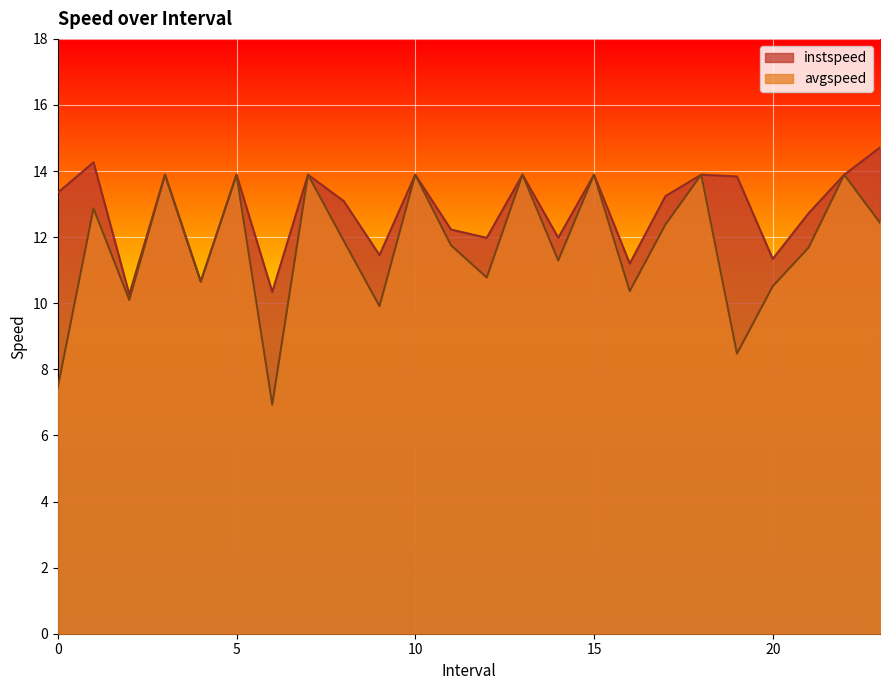

List the series in order of their overall mean, lowest first.

avgspeed, instspeed